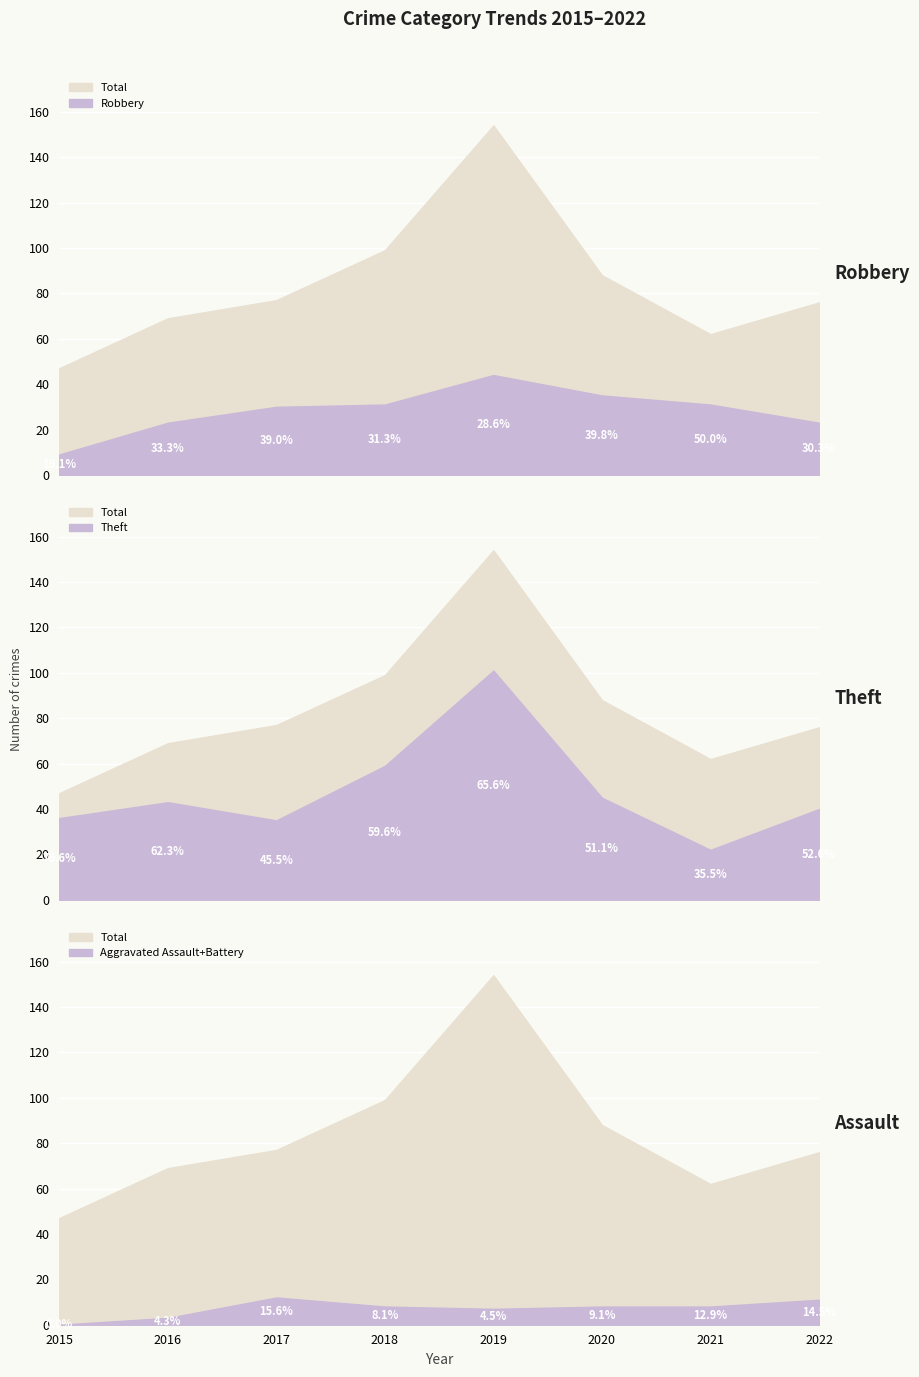

What value does the Theft series have at 2016, to the nearest 5?

45